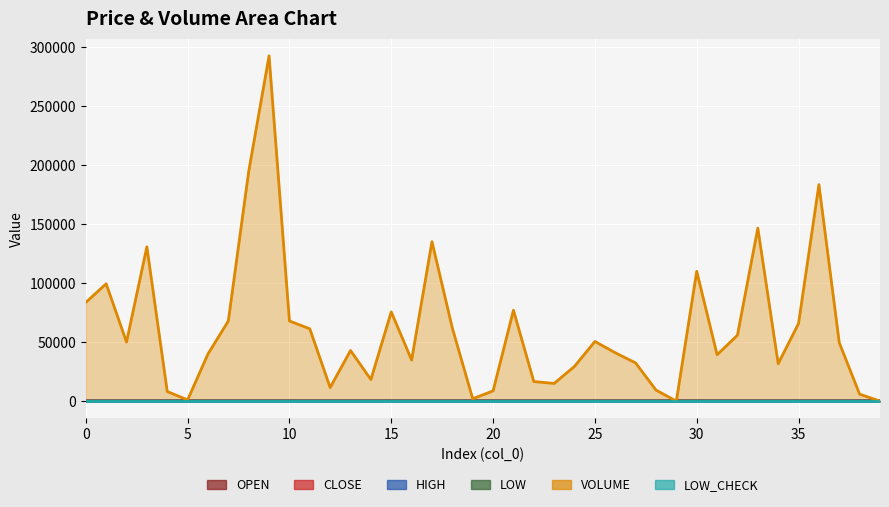

Between 31 and 35, which series saw the biggest shift?

volume